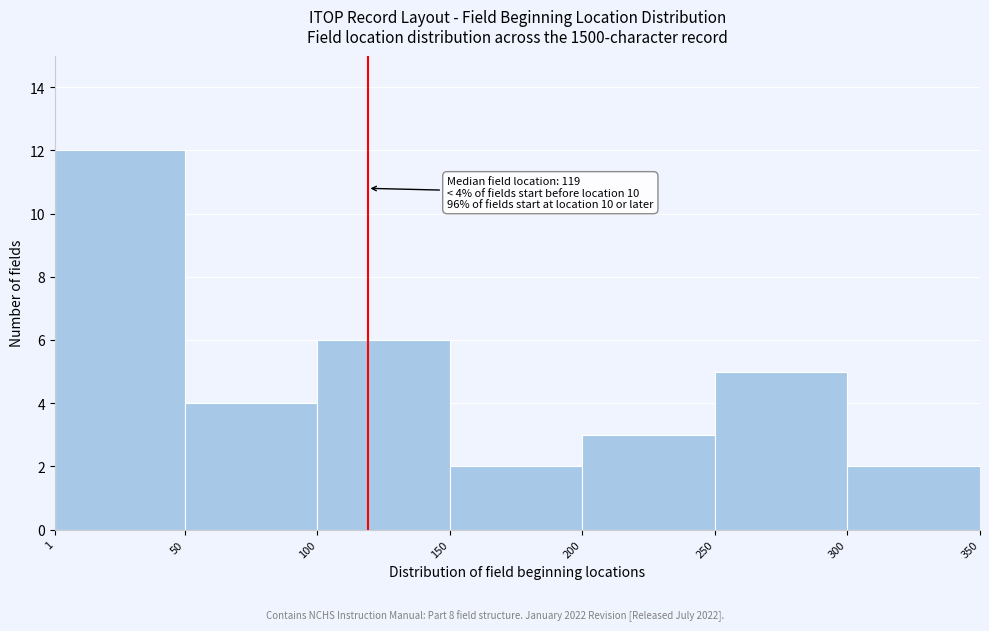

Over which range of the x-axis is the bar tallest?

1 to 50